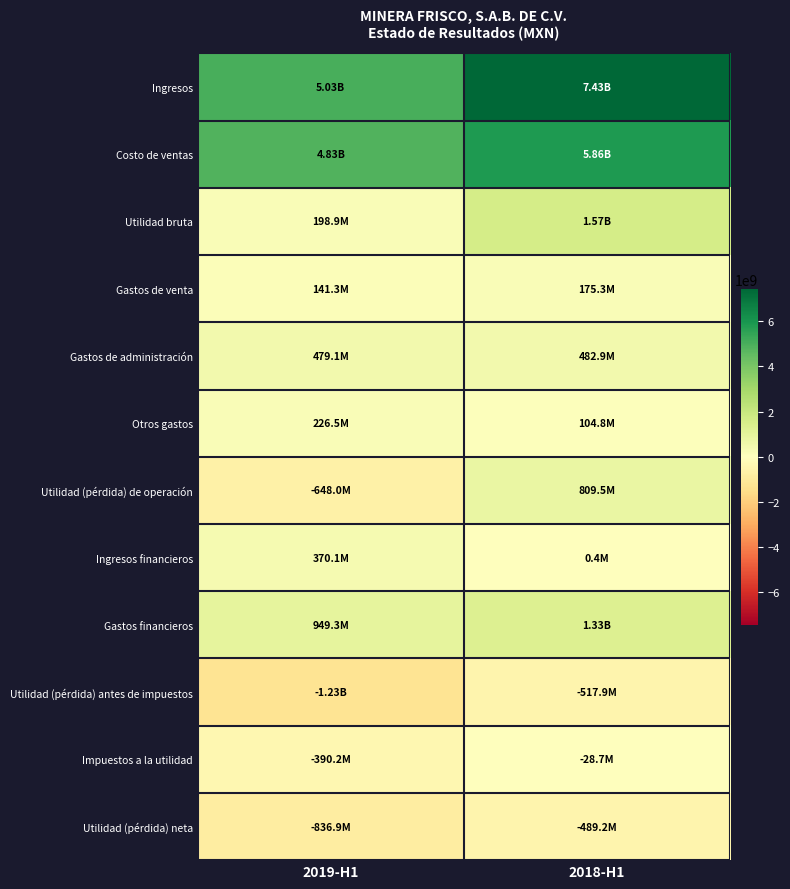

Reading left to right, extract all data points from this chart.

Ingresos: 2019-H1=5025966000	2018-H1=7434624000
Costo de ventas: 2019-H1=4827074000	2018-H1=5862236000
Utilidad bruta: 2019-H1=198892000	2018-H1=1572388000
Gastos de venta: 2019-H1=141284000	2018-H1=175258000
Gastos de administración: 2019-H1=479130000	2018-H1=482854000
Otros gastos: 2019-H1=226460000	2018-H1=104766000
Utilidad (pérdida) de operación: 2019-H1=-647982000	2018-H1=809510000
Ingresos financieros: 2019-H1=370099000	2018-H1=376000
Gastos financieros: 2019-H1=949270000	2018-H1=1327754000
Utilidad (pérdida) antes de impuestos: 2019-H1=-1227153000	2018-H1=-517868000
Impuestos a la utilidad: 2019-H1=-390207000	2018-H1=-28702000
Utilidad (pérdida) neta: 2019-H1=-836946000	2018-H1=-489166000